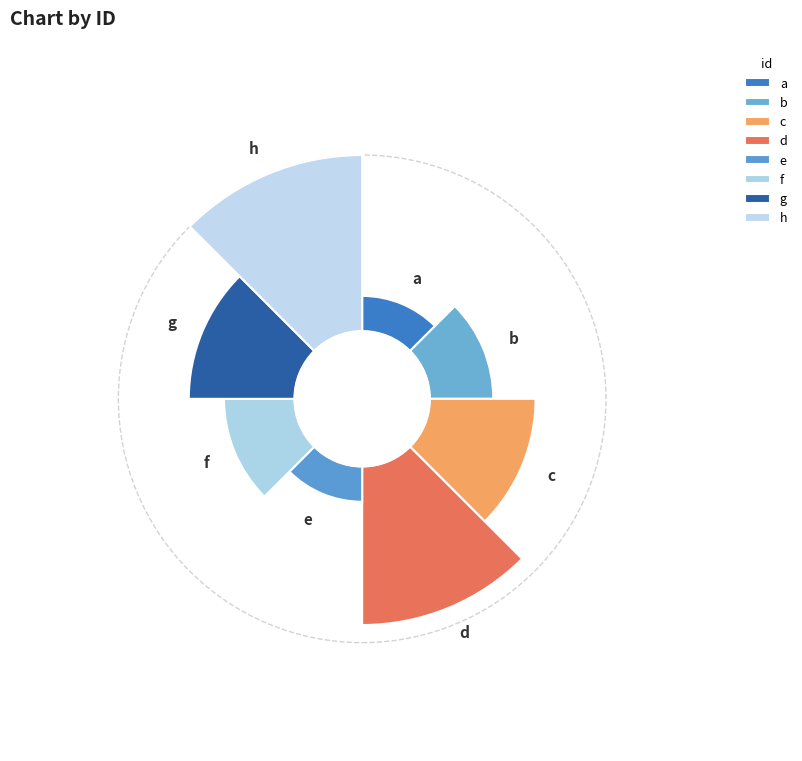

What is the change in value from f to h?

+3.0